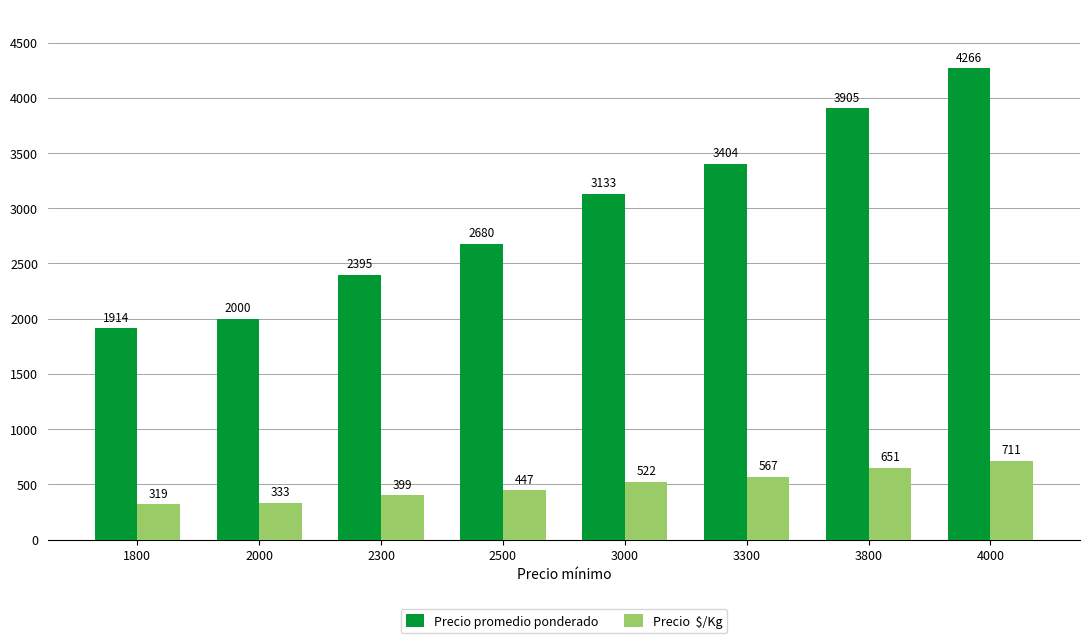

How many groups of bars are there?

8